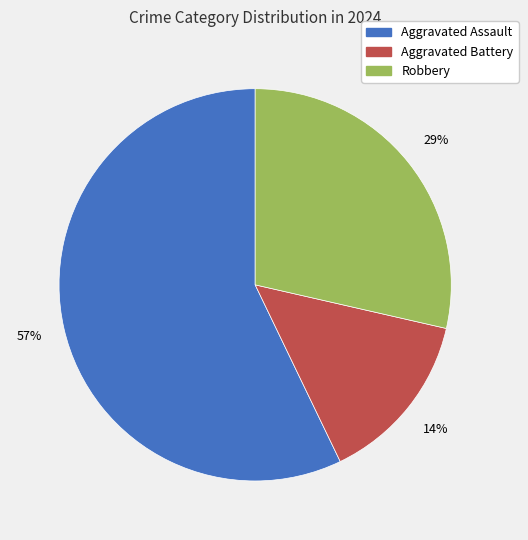

How many slices are in this pie chart?

3